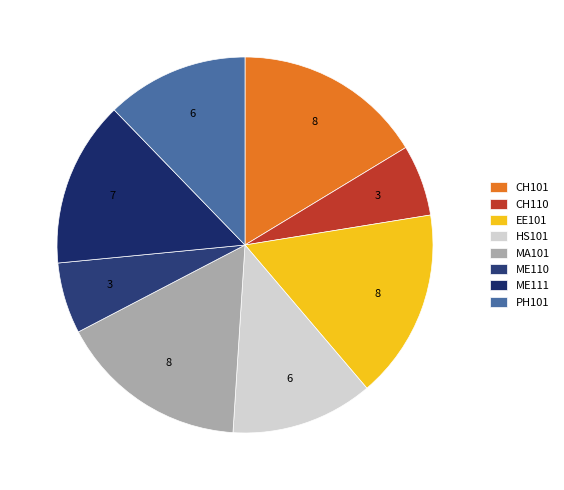

How many slices are in this pie chart?

8